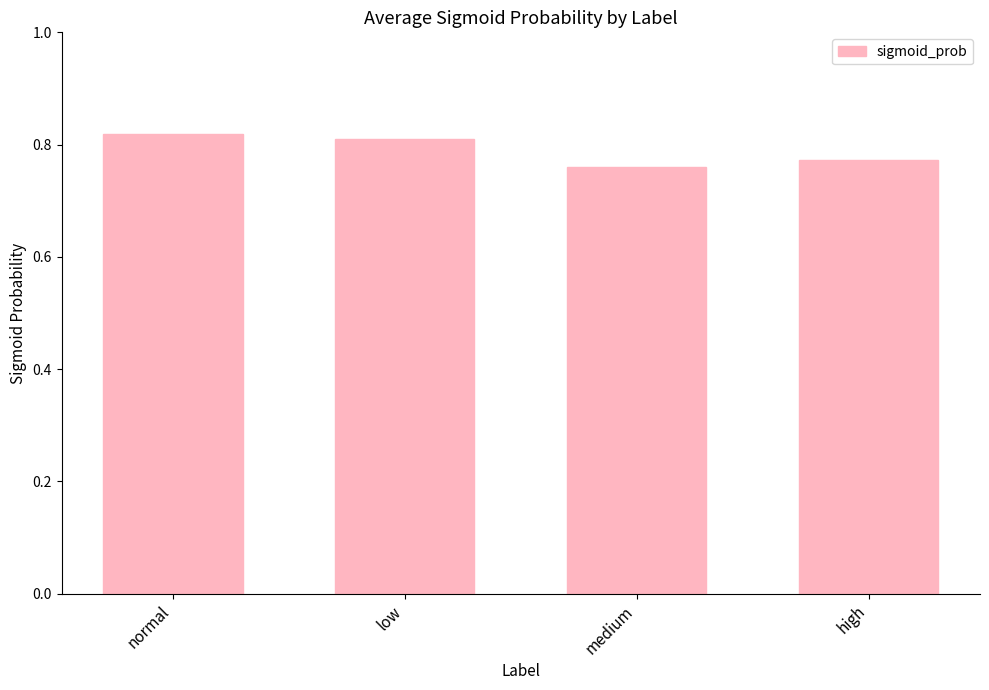

What is the sum of the values at normal and high?

1.6